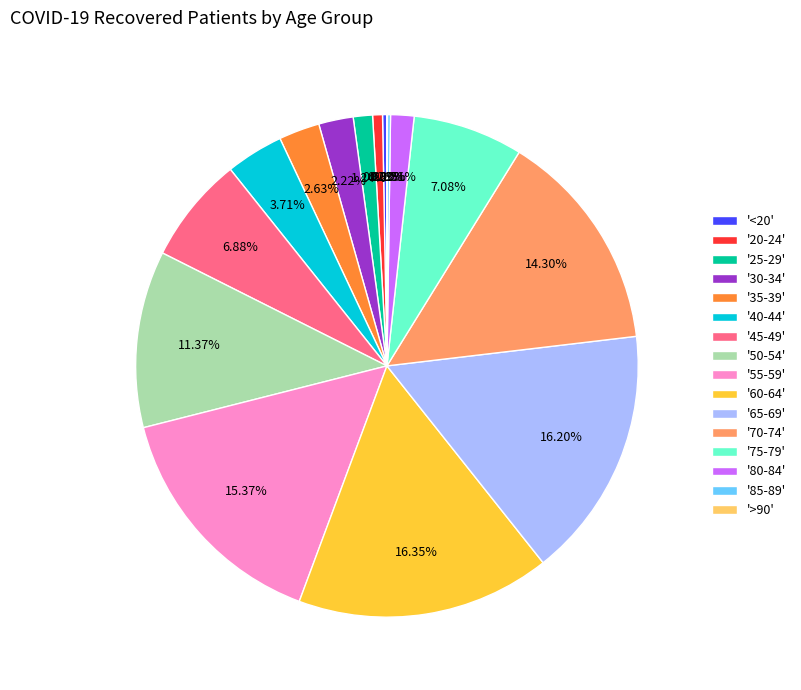

Between '65-69' and '<20', which is larger?

'65-69'